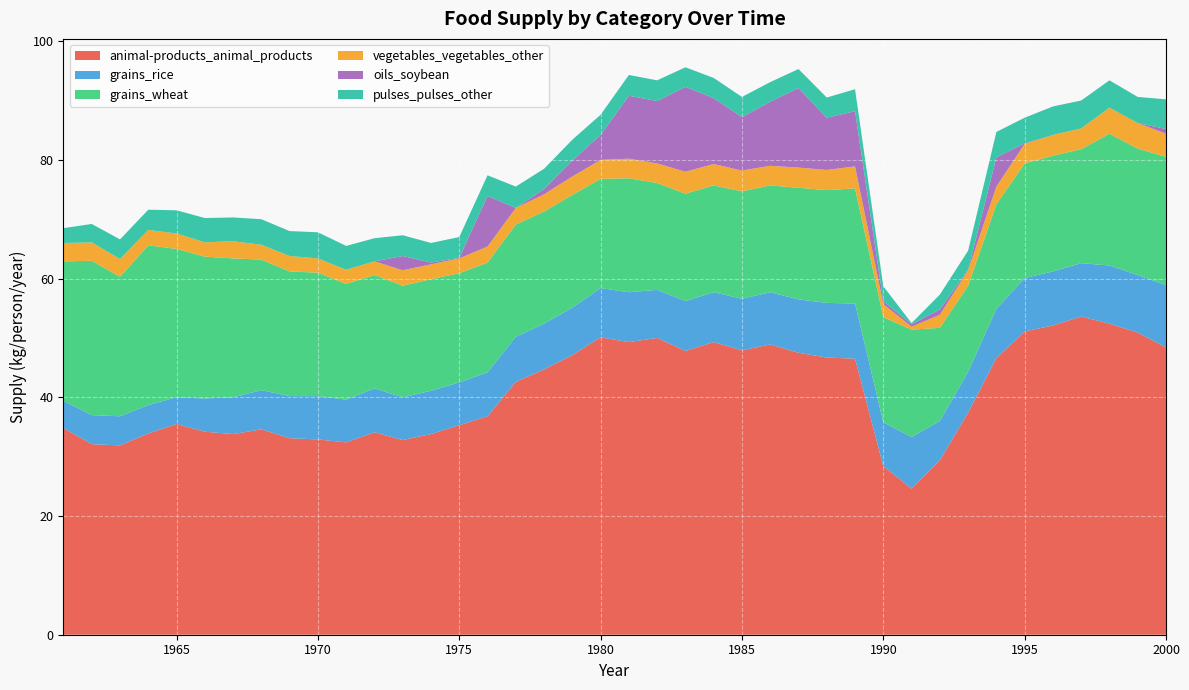

Reading right to left, list all the values displayed in this chart.

animal-products_animal_products: 2000=48.4	1999=50.9	1998=52.4	1997=53.6	1996=52.1	1995=51.1	1994=46.6	1993=37.4	1992=29.4	1991=24.6	1990=28.4	1989=46.5	1988=46.7	1987=47.5	1986=48.9	1985=47.9	1984=49.3	1983=47.8	1982=50.0	1981=49.3	1980=50.1	1979=47.1	1978=44.7	1977=42.6	1976=36.8	1975=35.3	1974=33.8	1973=32.8	1972=34.1	1971=32.4	1970=32.9	1969=33.1	1968=34.6	1967=33.8	1966=34.2	1965=35.5	1964=33.9	1963=31.9	1962=32.1	1961=34.8
grains_rice: 2000=10.5	1999=9.7	1998=9.8	1997=9.0	1996=9.1	1995=9.0	1994=8.3	1993=6.9	1992=6.6	1991=8.7	1990=7.4	1989=9.3	1988=9.2	1987=9.0	1986=8.8	1985=8.7	1984=8.4	1983=8.4	1982=8.1	1981=8.4	1980=8.3	1979=8.0	1978=7.7	1977=7.6	1976=7.4	1975=7.2	1974=7.3	1973=7.2	1972=7.4	1971=7.2	1970=7.3	1969=7.1	1968=6.6	1967=6.2	1966=5.6	1965=4.5	1964=4.8	1963=4.9	1962=4.9	1961=4.6
grains_wheat: 2000=21.6	1999=21.3	1998=22.2	1997=19.2	1996=19.5	1995=19.3	1994=17.6	1993=14.5	1992=15.7	1991=18.1	1990=17.7	1989=19.4	1988=19.0	1987=18.8	1986=18.0	1985=18.1	1984=18.0	1983=18.1	1982=18.0	1981=19.2	1980=18.4	1979=19.0	1978=18.9	1977=18.9	1976=18.5	1975=18.4	1974=18.8	1973=18.8	1972=19.1	1971=19.5	1970=20.8	1969=21.0	1968=22.0	1967=23.4	1966=23.9	1965=25.0	1964=26.9	1963=23.5	1962=26.0	1961=23.5
vegetables_vegetables_other: 2000=3.9	1999=4.3	1998=4.4	1997=3.5	1996=3.5	1995=3.3	1994=3.0	1993=2.6	1992=2.2	1991=0.5	1990=2.2	1989=3.7	1988=3.4	1987=3.4	1986=3.3	1985=3.5	1984=3.6	1983=3.7	1982=3.3	1981=3.3	1980=3.2	1979=3.1	1978=2.9	1977=2.8	1976=2.7	1975=2.5	1974=2.5	1973=2.6	1972=2.3	1971=2.4	1970=2.4	1969=2.6	1968=2.5	1967=2.9	1966=2.4	1965=2.6	1964=2.6	1963=3.0	1962=3.1	1961=3.1
oils_soybean: 2000=0.8	1999=0.0	1998=0.0	1997=0.0	1996=0.0	1995=0.1	1994=4.9	1993=0.1	1992=0.9	1991=0.4	1990=0.5	1989=9.3	1988=8.8	1987=13.4	1986=10.8	1985=9.0	1984=11.1	1983=14.3	1982=10.5	1981=10.6	1980=4.2	1979=2.7	1978=0.9	1977=0.0	1976=8.5	1975=0.1	1974=0.3	1973=2.4	1972=0.0	1971=0.0	1970=0.0	1969=0.0	1968=0.0	1967=0.0	1966=0.0	1965=0.0	1964=0.0	1963=0.0	1962=0.0	1961=0.0
pulses_pulses_other: 2000=5.0	1999=4.4	1998=4.6	1997=4.7	1996=4.8	1995=4.3	1994=4.3	1993=3.2	1992=2.5	1991=0.2	1990=2.5	1989=3.7	1988=3.4	1987=3.2	1986=3.3	1985=3.4	1984=3.4	1983=3.3	1982=3.5	1981=3.5	1980=3.4	1979=3.5	1978=3.4	1977=3.6	1976=3.5	1975=3.5	1974=3.3	1973=3.5	1972=3.9	1971=4.0	1970=4.4	1969=4.2	1968=4.3	1967=4.0	1966=4.1	1965=3.9	1964=3.4	1963=3.3	1962=3.1	1961=2.5